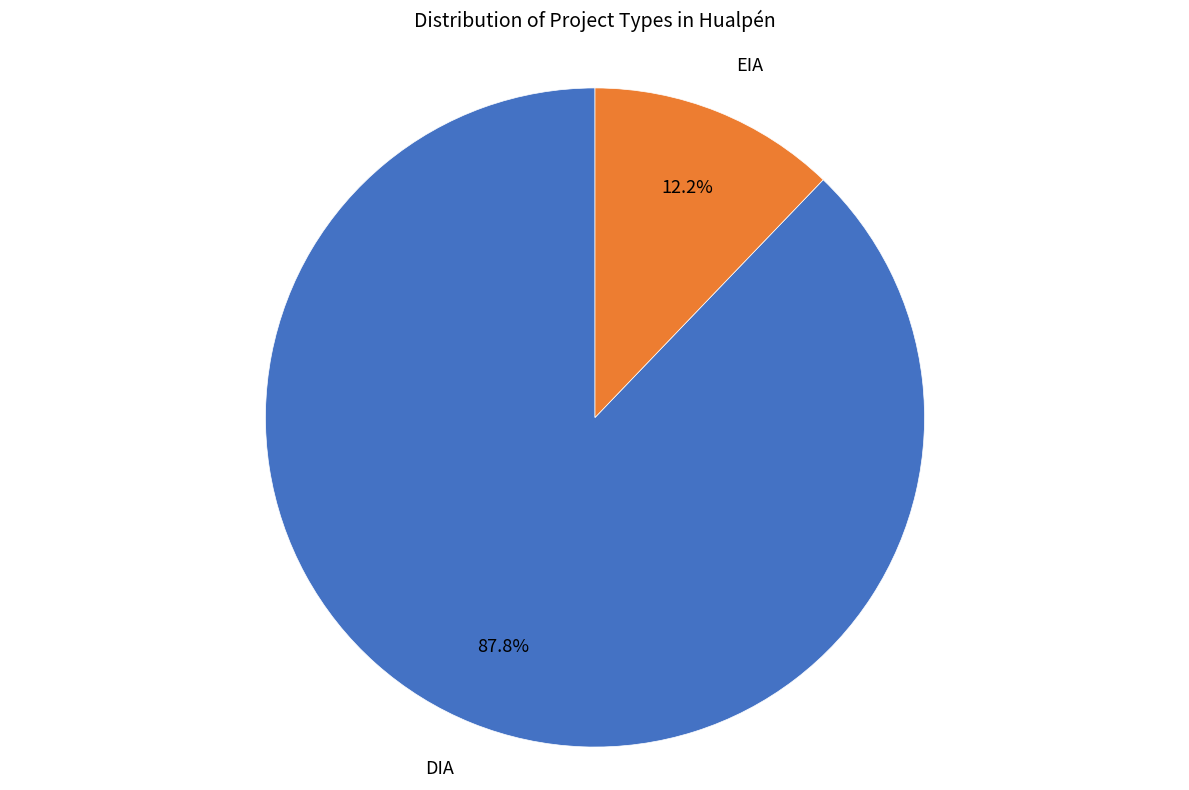

Is there a majority slice in this chart?

Yes